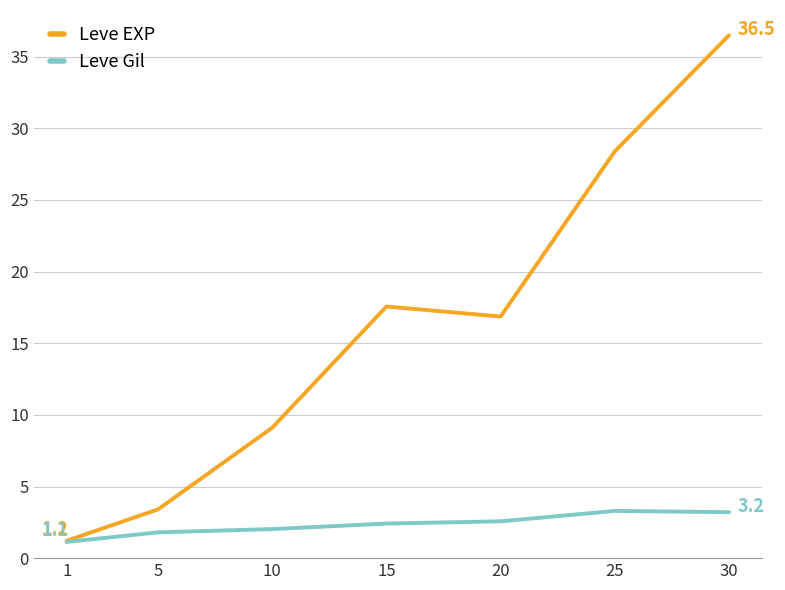

Is it true that Leve Gil equals 3.2 at 30?

True